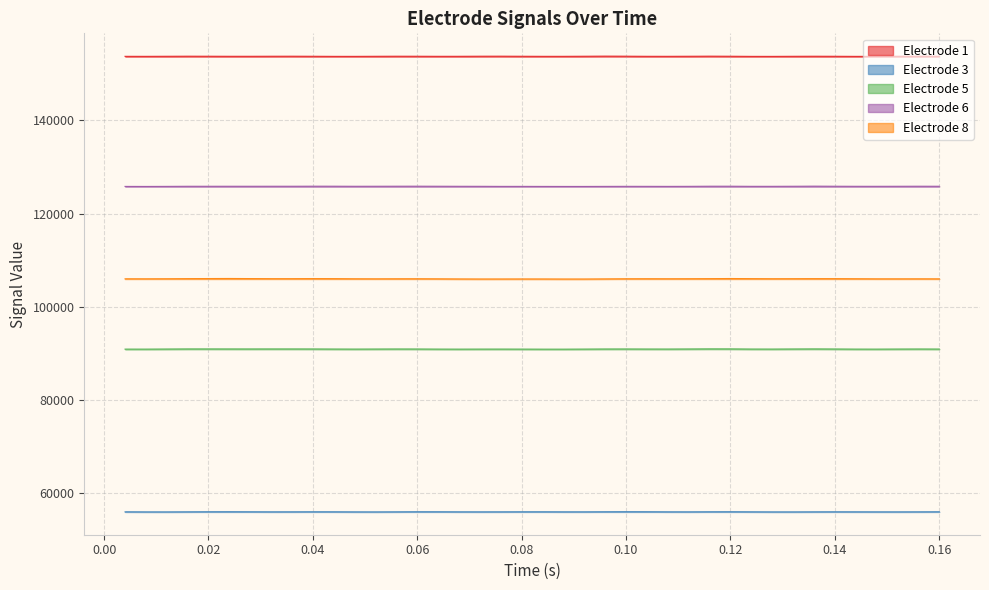

True or false: Electrode 1 has more than 2 interior local peaks.

True